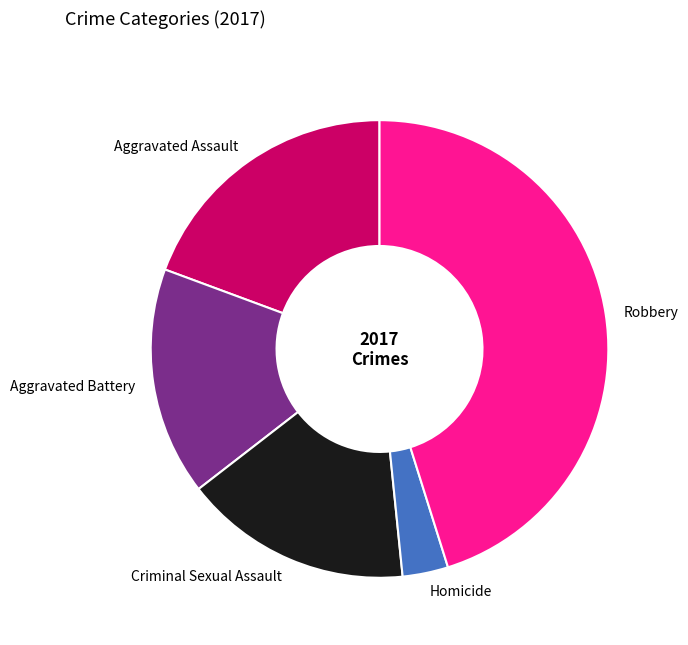

Is it true that Robbery is 37% of the pie?

False